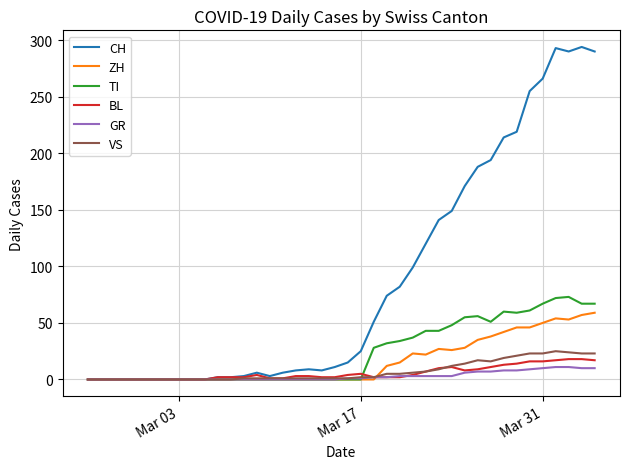

Which series has the largest total across all categories?

CH